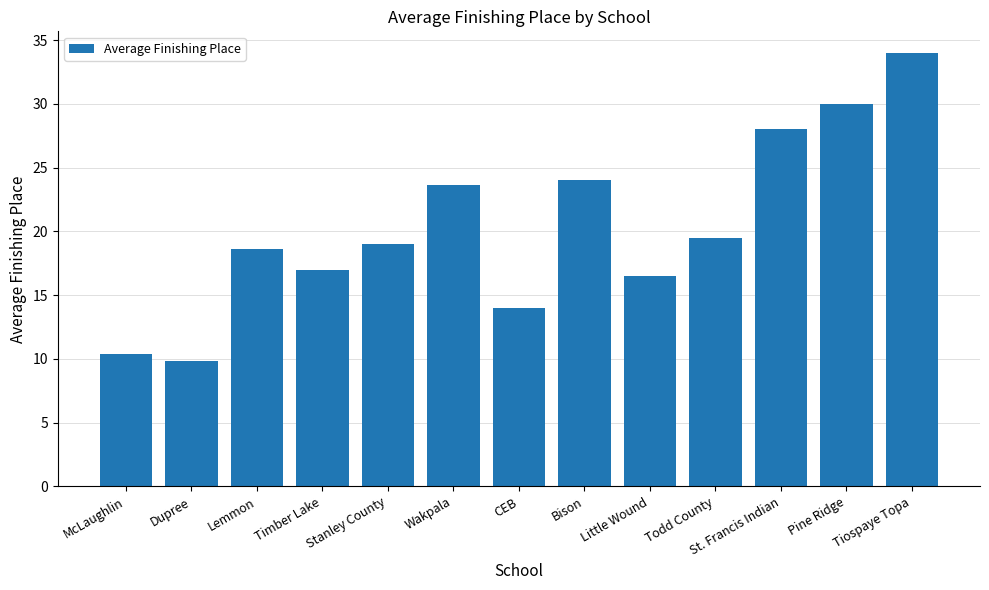

Rank the categories by value from lowest to highest.

Dupree, McLaughlin, CEB, Little Wound, Timber Lake, Lemmon, Stanley County, Todd County, Wakpala, Bison, St. Francis Indian, Pine Ridge, Tiospaye Topa